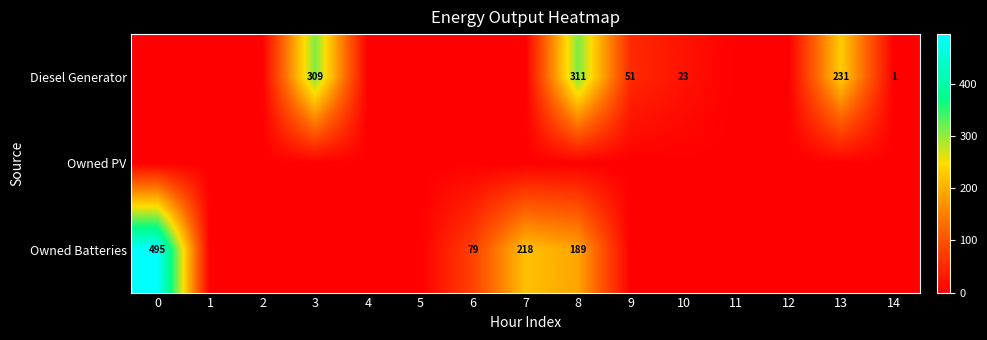

Rank the series at 2 from highest to lowest value.

Diesel Generator, Owned PV, Owned Batteries